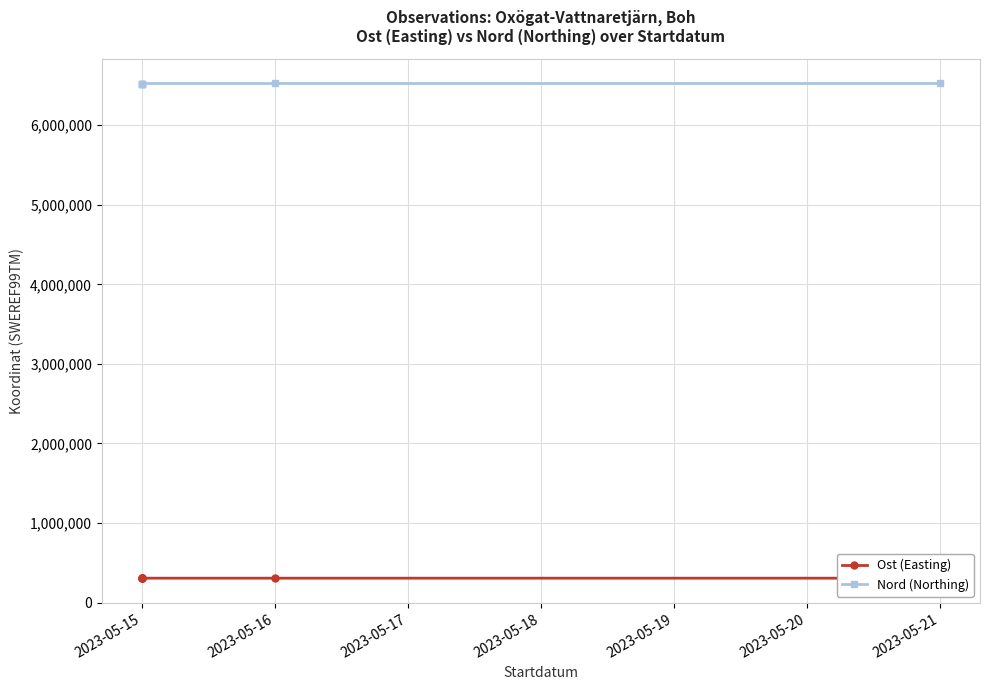

What is the value of the Ost (Easting) point at the 4th from the left?

305866.5